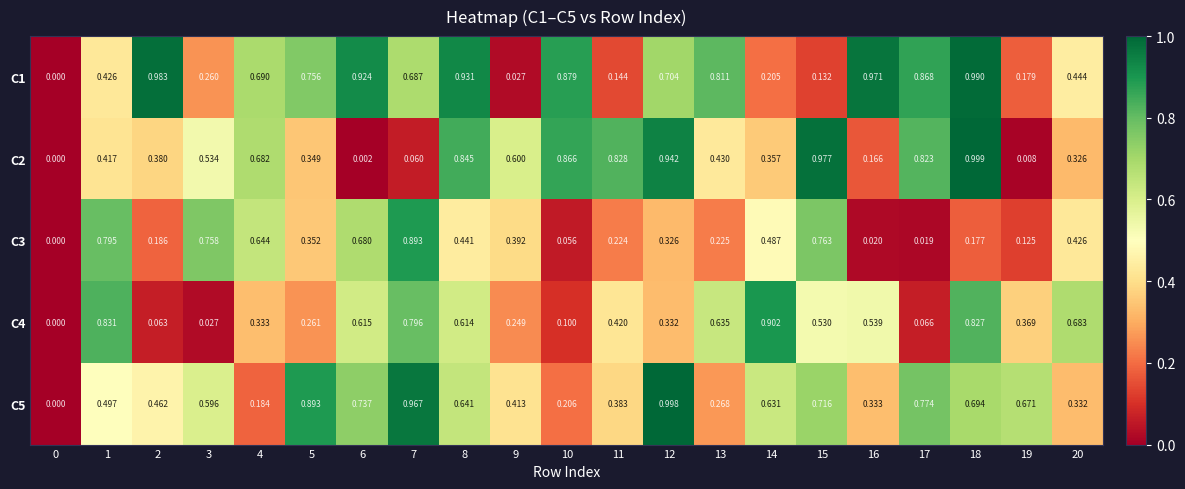

Is the value of C2 at 17 greater than the value of C1 at 2?

No